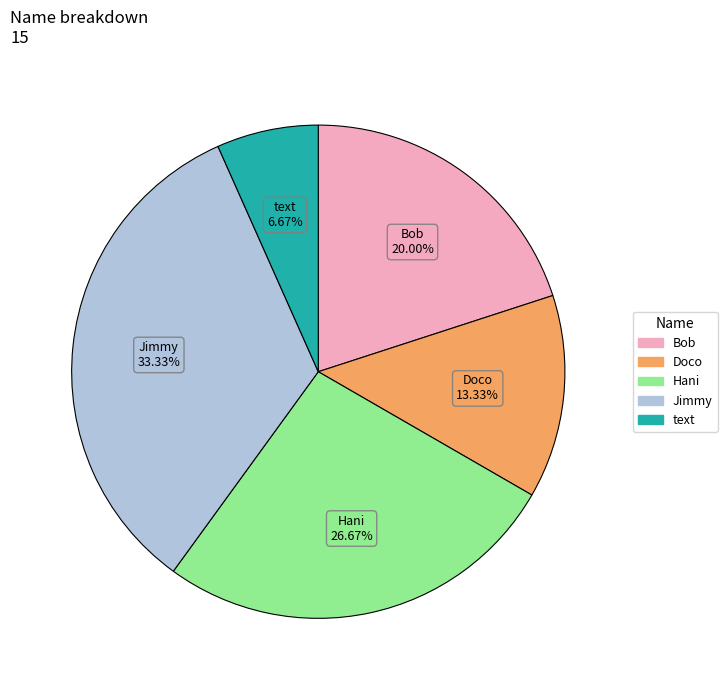

How much of the chart is everything except Hani?

73.3%